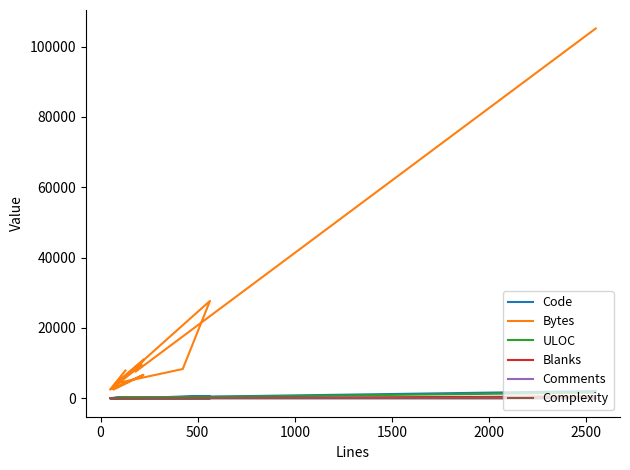

In ULOC, how many points are lower than both neighbors (excluding endpoints)?

5